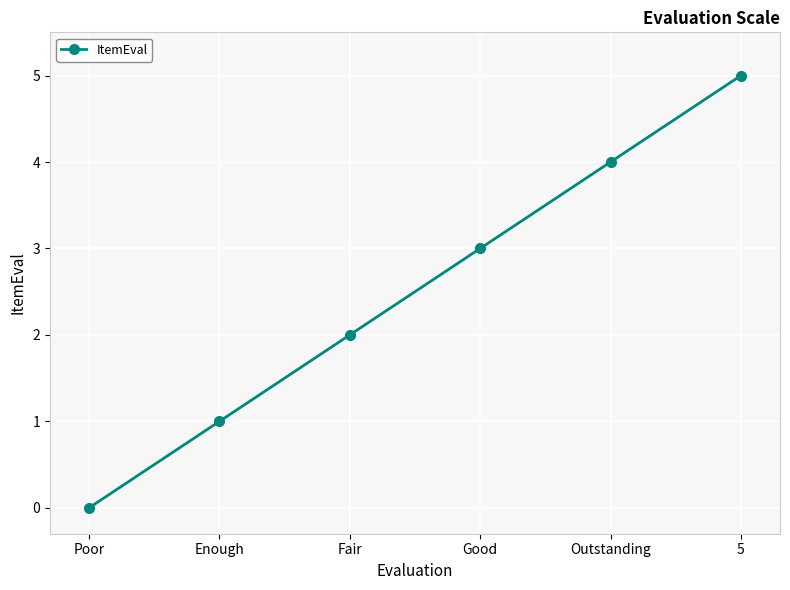

True or false: there are more than 2 points higher than both neighbors.

False